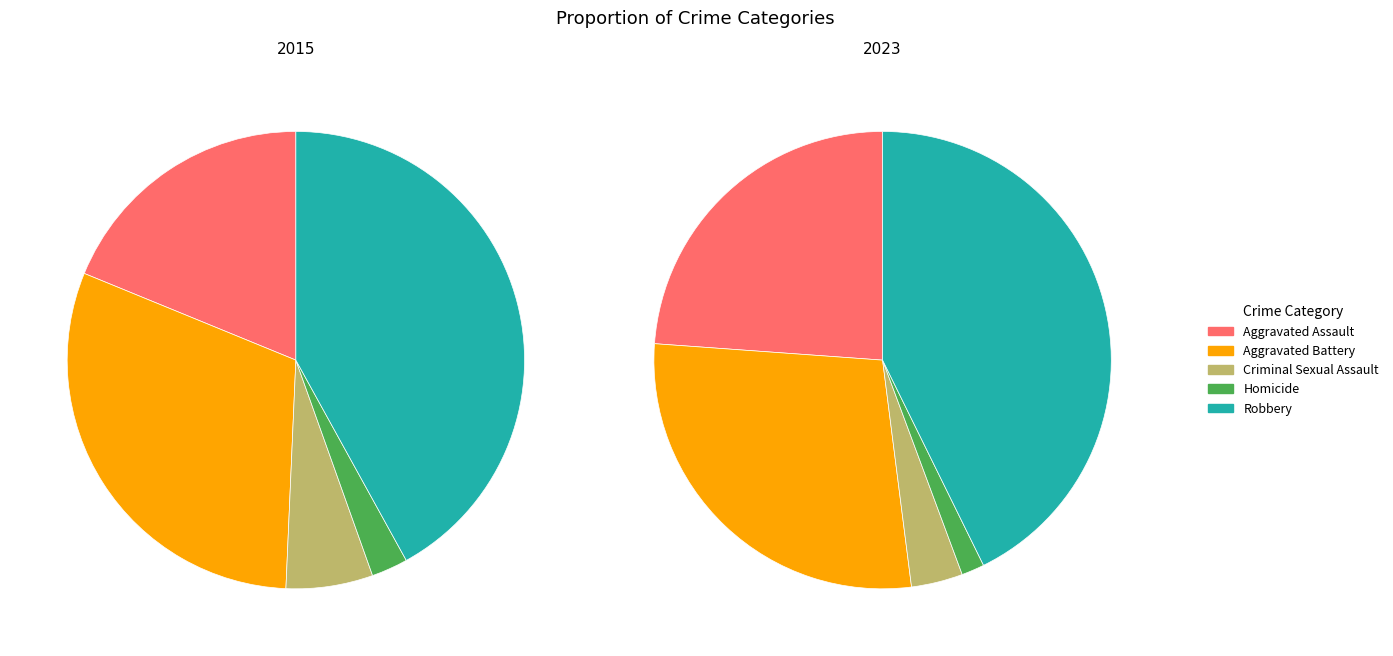

Is there a majority slice in this chart?

No